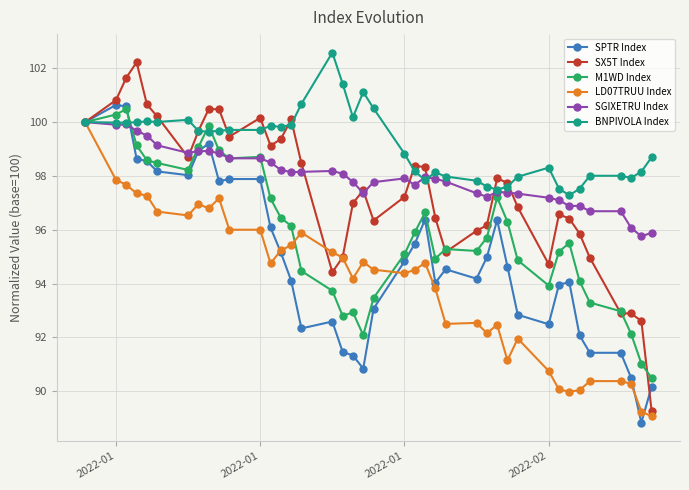

What is the value of the SGIXETRU Index point at the 10th from the left?

98.8